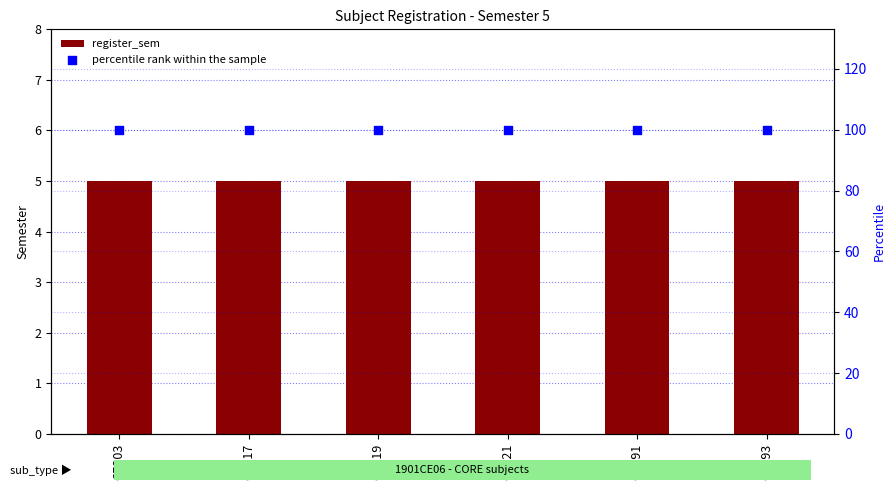

Which series has the widest spread of Y values?

register_sem